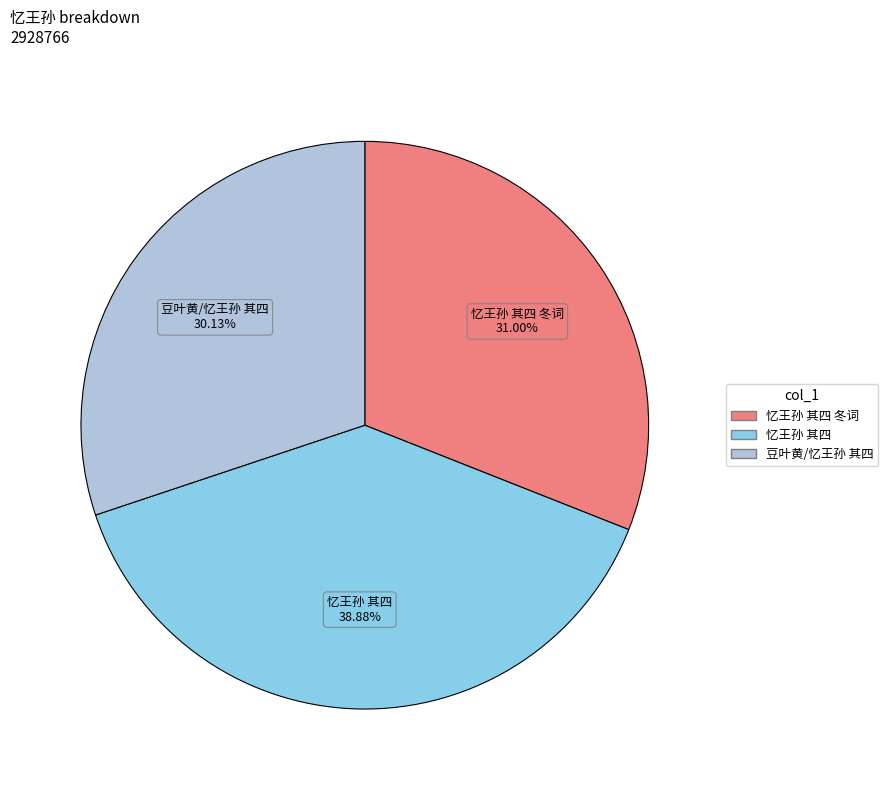

How many slices are in this pie chart?

3